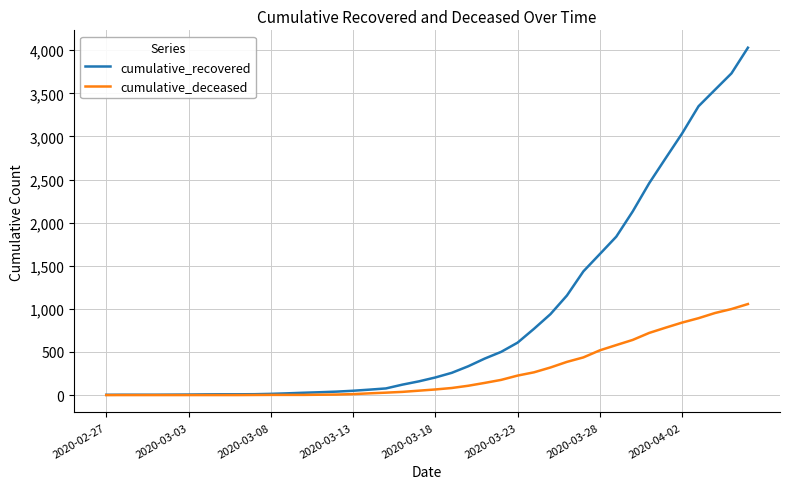

What is the sum of all cumulative_recovered values?

35793